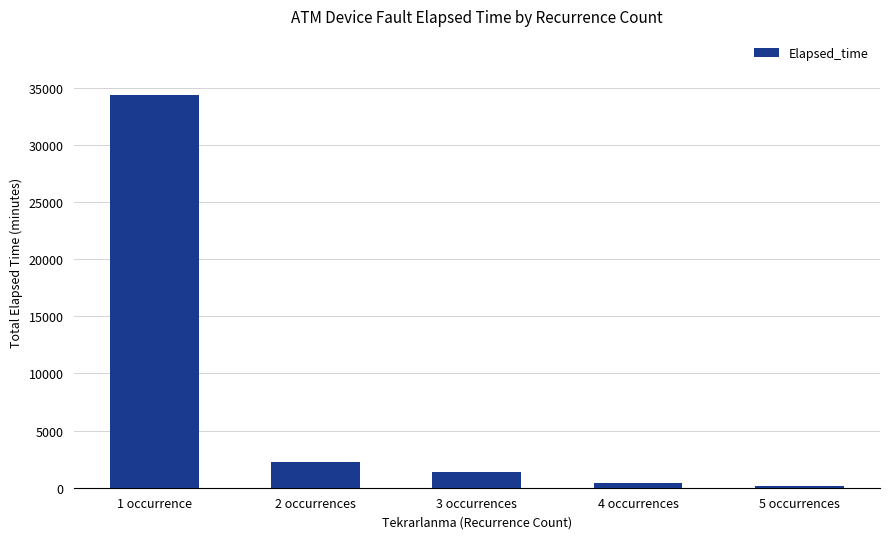

What is the label of the 3rd bar from the right?

3 occurrences